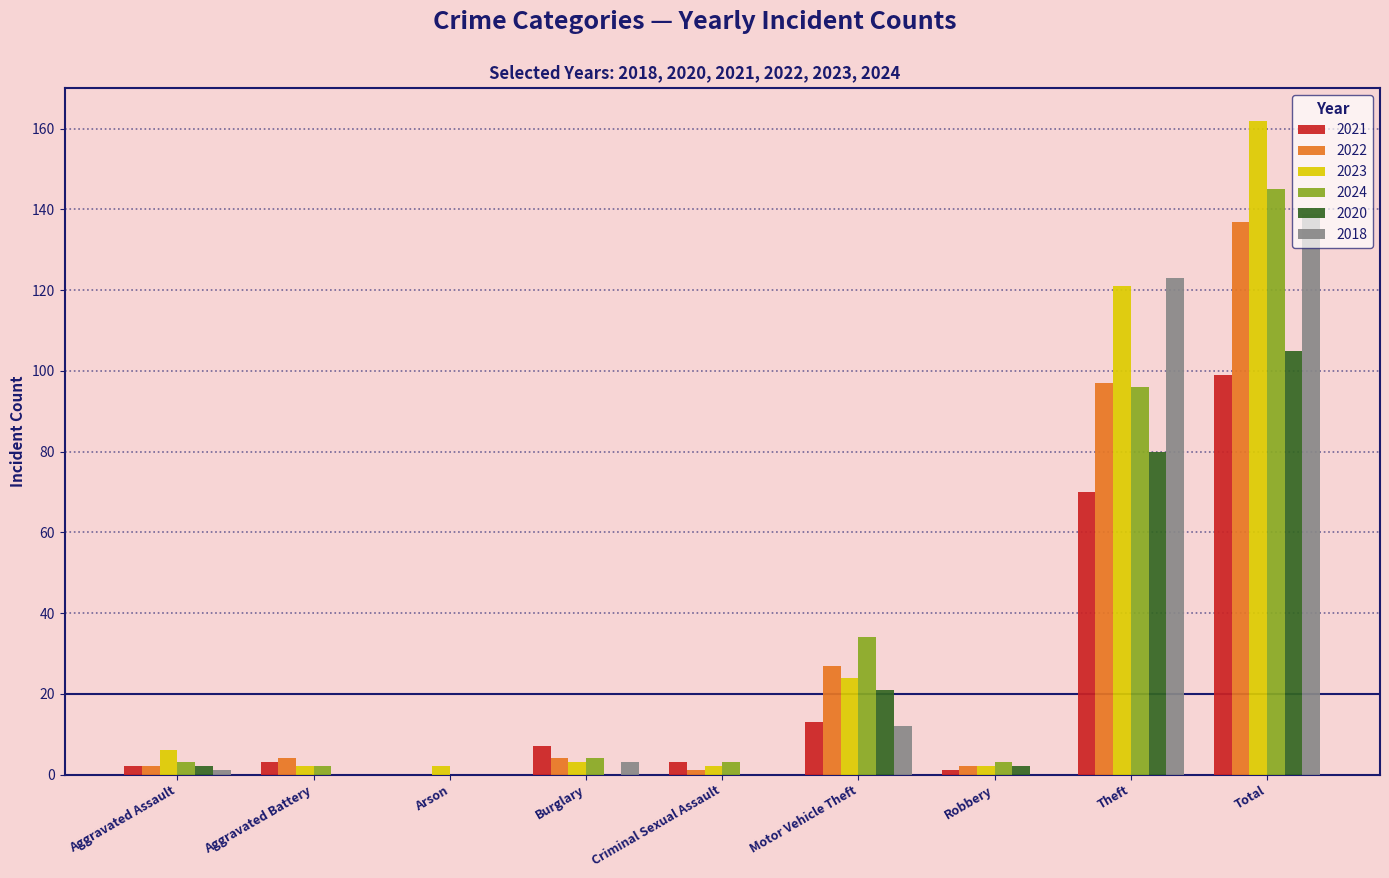

At which category does the chart reach its peak across all series?

Total